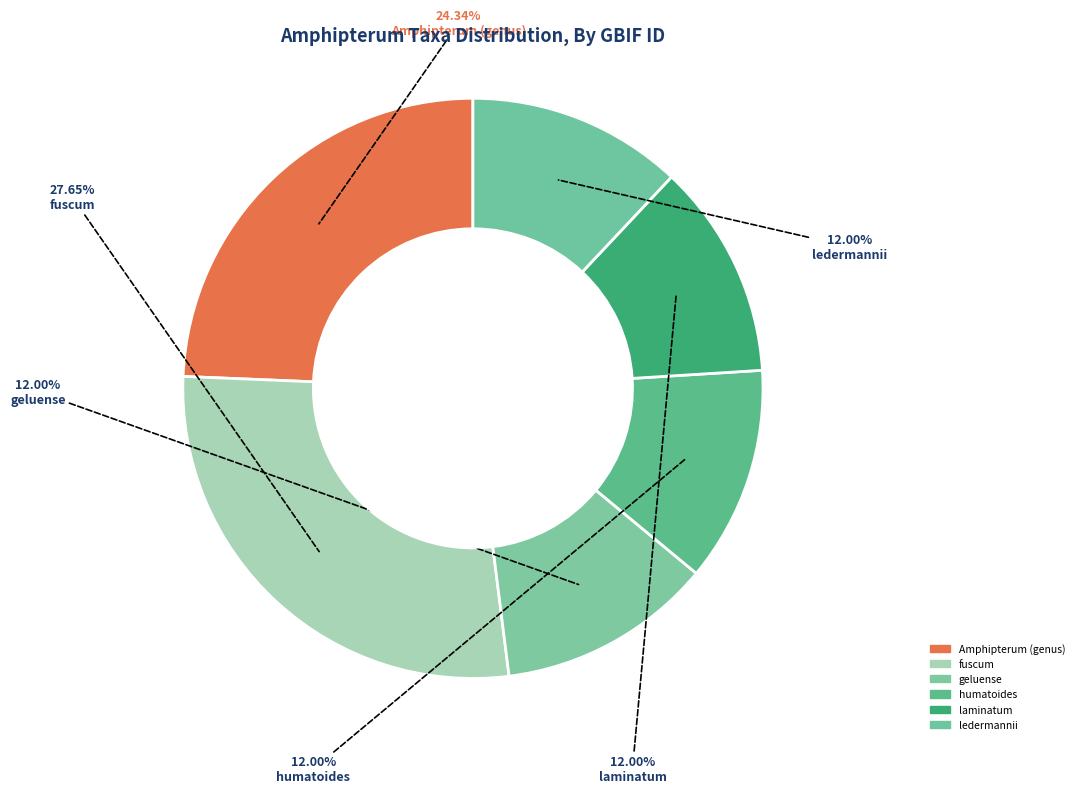

How many segments does this pie chart have?

6